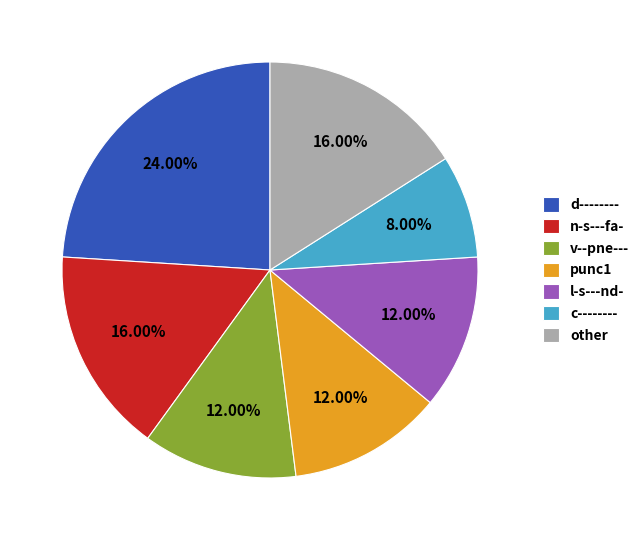

Do punc1 and l-s---nd- together represent more than half of the pie?

No